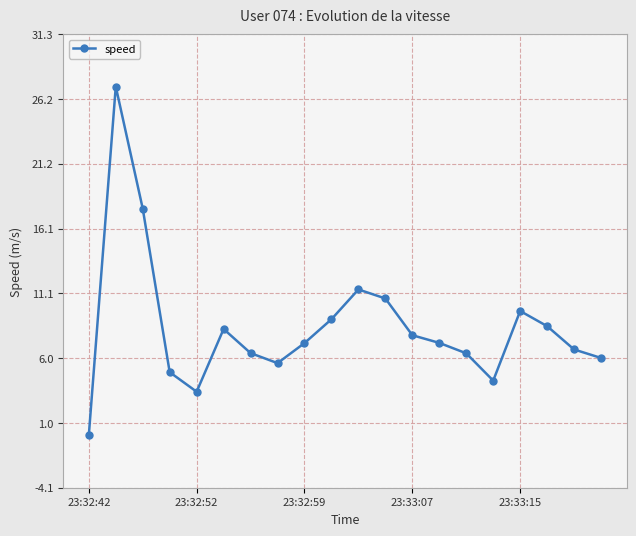

What is the greatest value displayed?

27.2